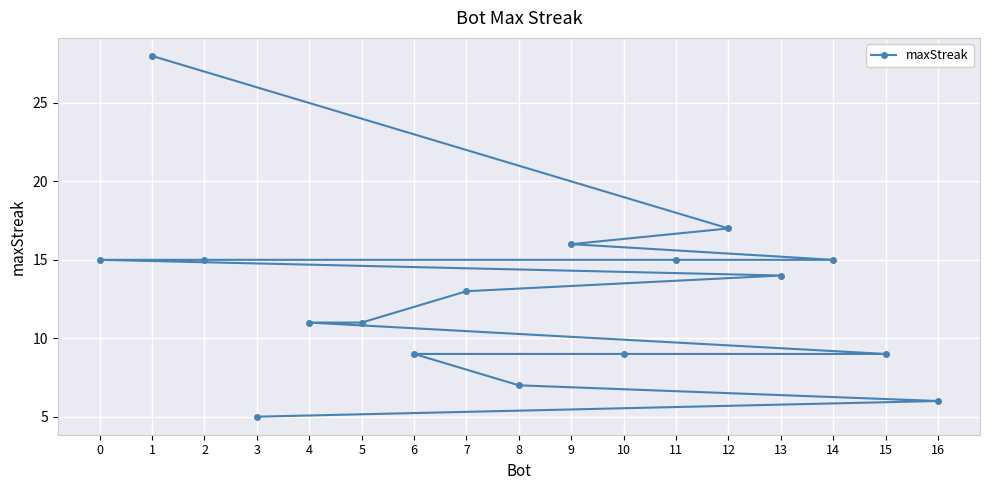

What is the change in value from 4 to 10?

-2